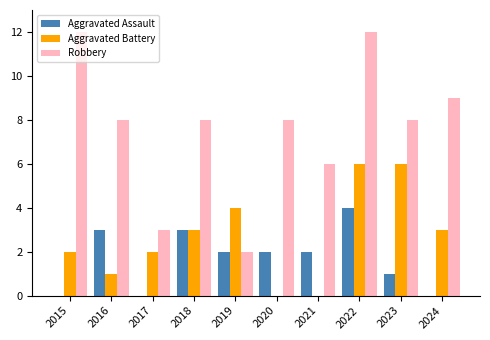

Reading left to right, list all the values displayed in this chart.

Aggravated Assault: 0	3	0	3	2	2	2	4	1	0
Aggravated Battery: 2	1	2	3	4	0	0	6	6	3
Robbery: 12	8	3	8	2	8	6	12	8	9